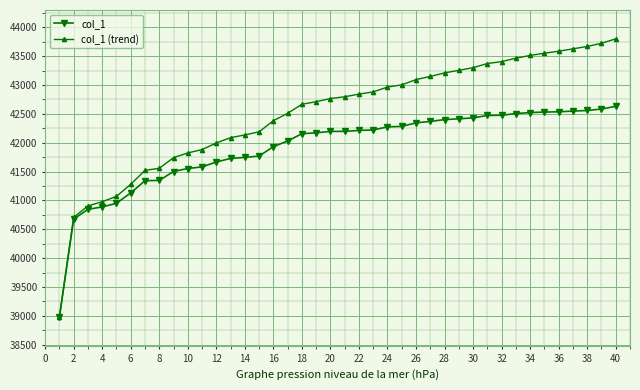

Count the number of categories in the chart.

40